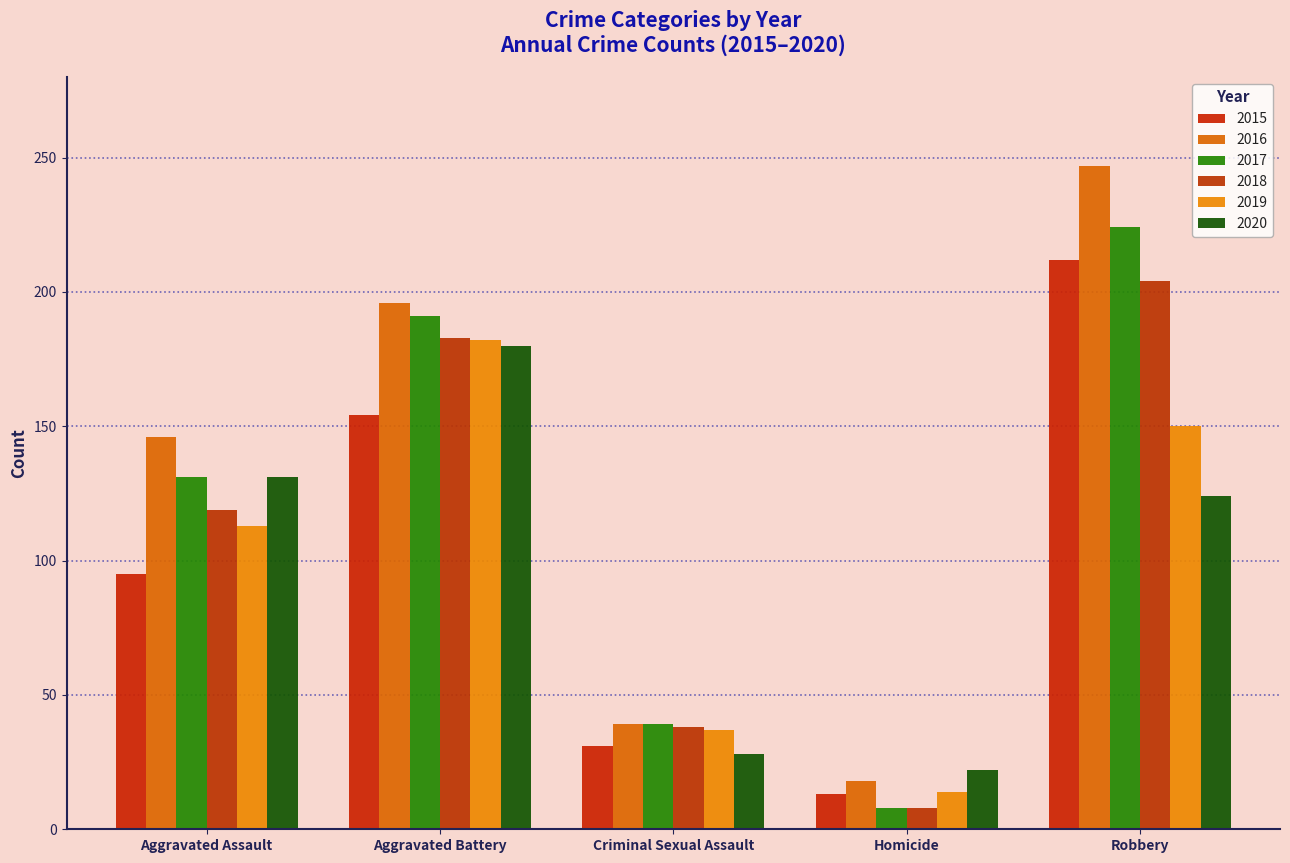

What are all the series names shown in the legend?

2015, 2016, 2017, 2018, 2019, 2020